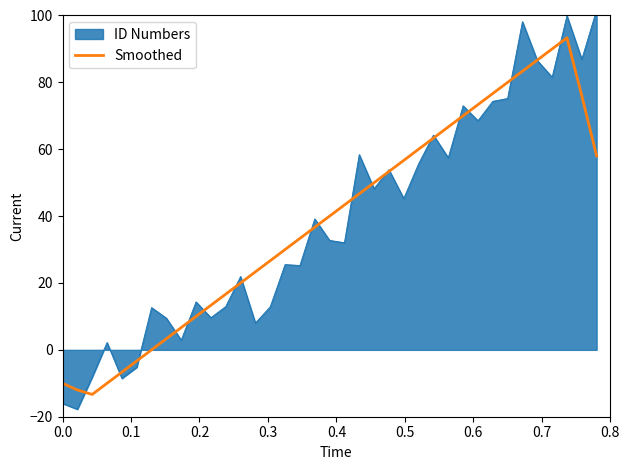

What is the lowest value of the Smoothed series?

-13.3